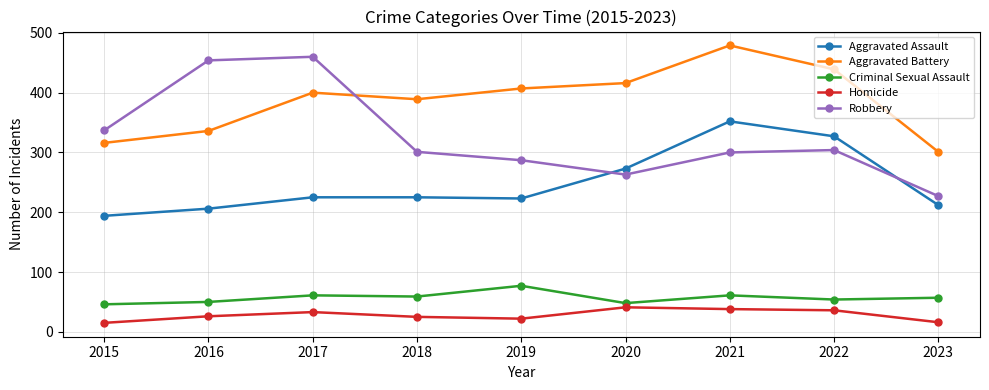

True or false: Aggravated Assault and Aggravated Battery intersect in this chart.

False